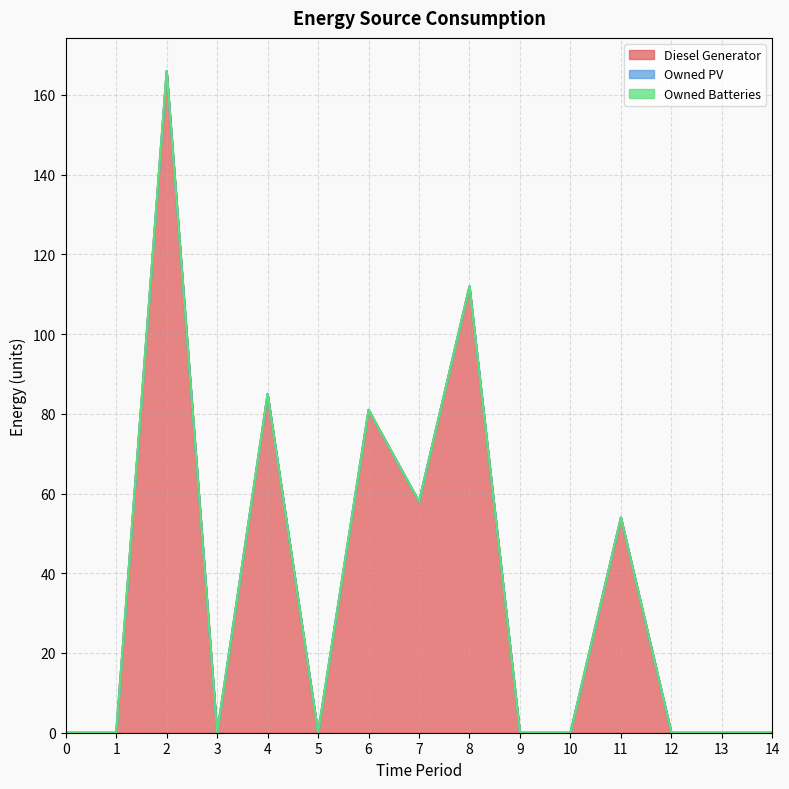

True or false: Owned Batteries has a value of 0 at 10.

True